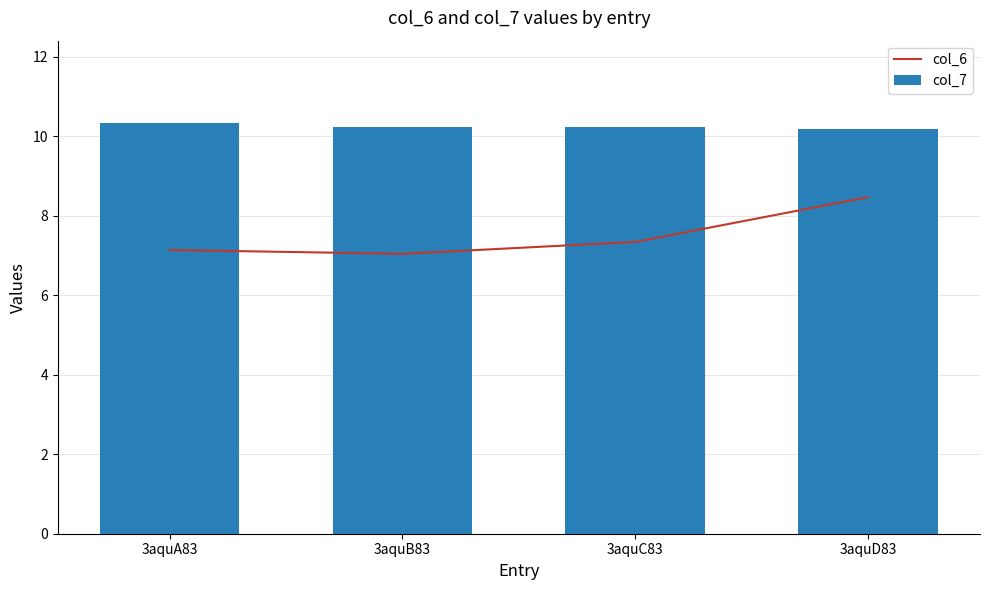

Between 3aquD83 and 3aquA83, which is larger?

3aquD83